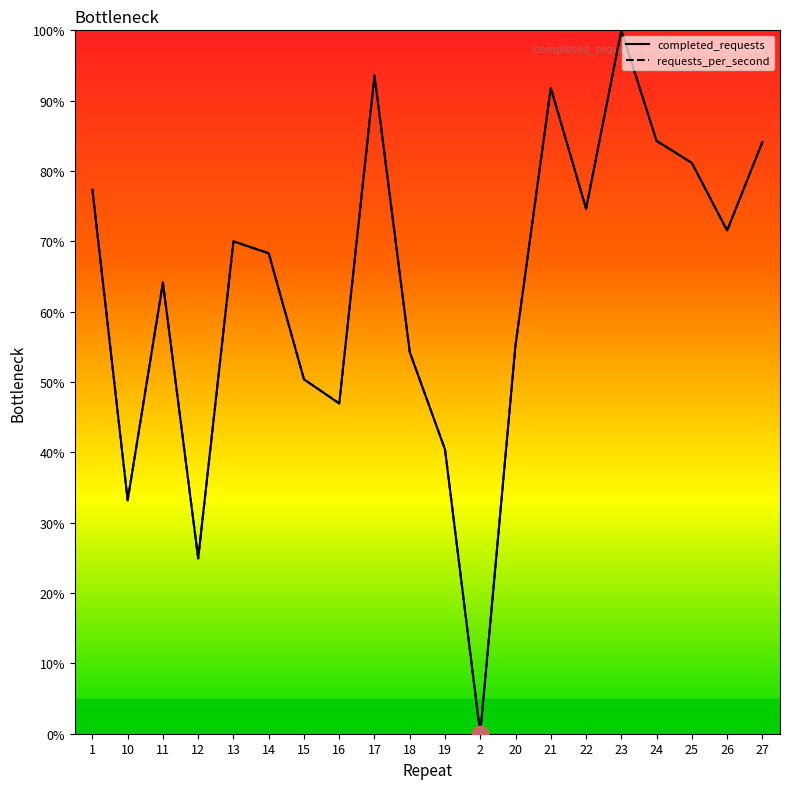

Rank the series by their average value, from highest to lowest.

requests_per_second, completed_requests